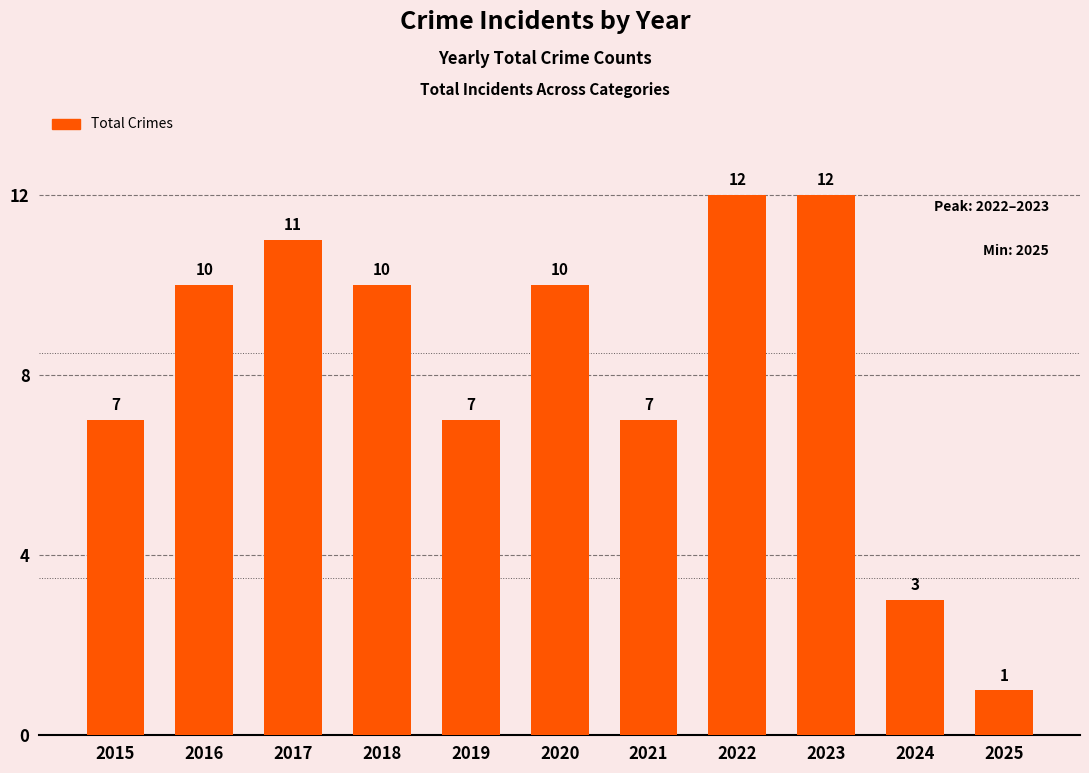

The value at 2023 is 21. True or false?

False